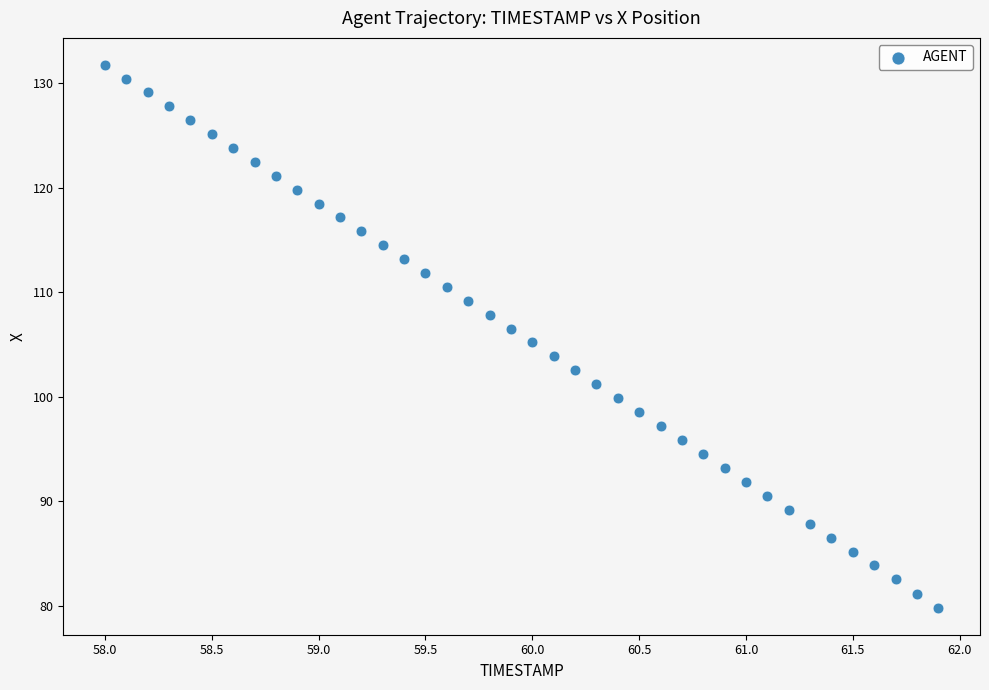

What is the range of Y values (max minus min)?

51.9